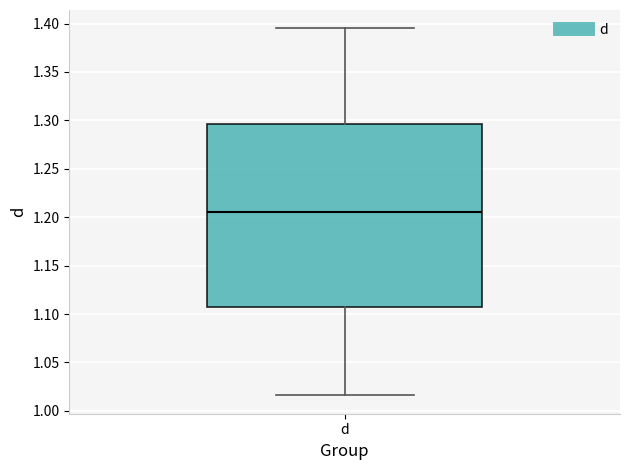

Where does the median line of the box for d sit on the y-axis? The values are not printed on the chart, so give them approximately, as read against the axis.

1.205